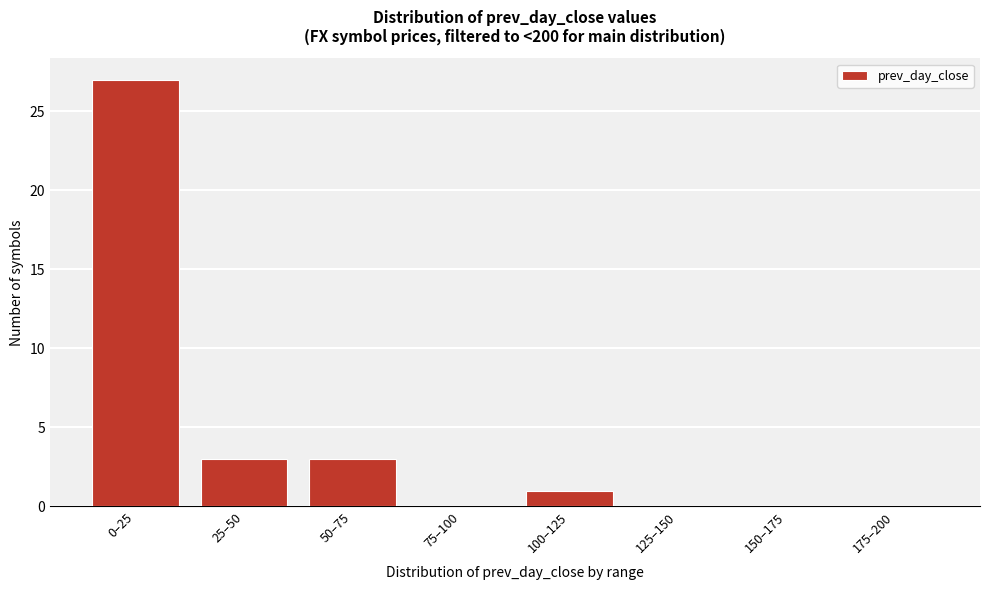

Reading right to left, list all the values displayed in this chart.

175–200=0	150–175=0	125–150=0	100–125=1	75–100=0	50–75=3	25–50=3	0–25=27